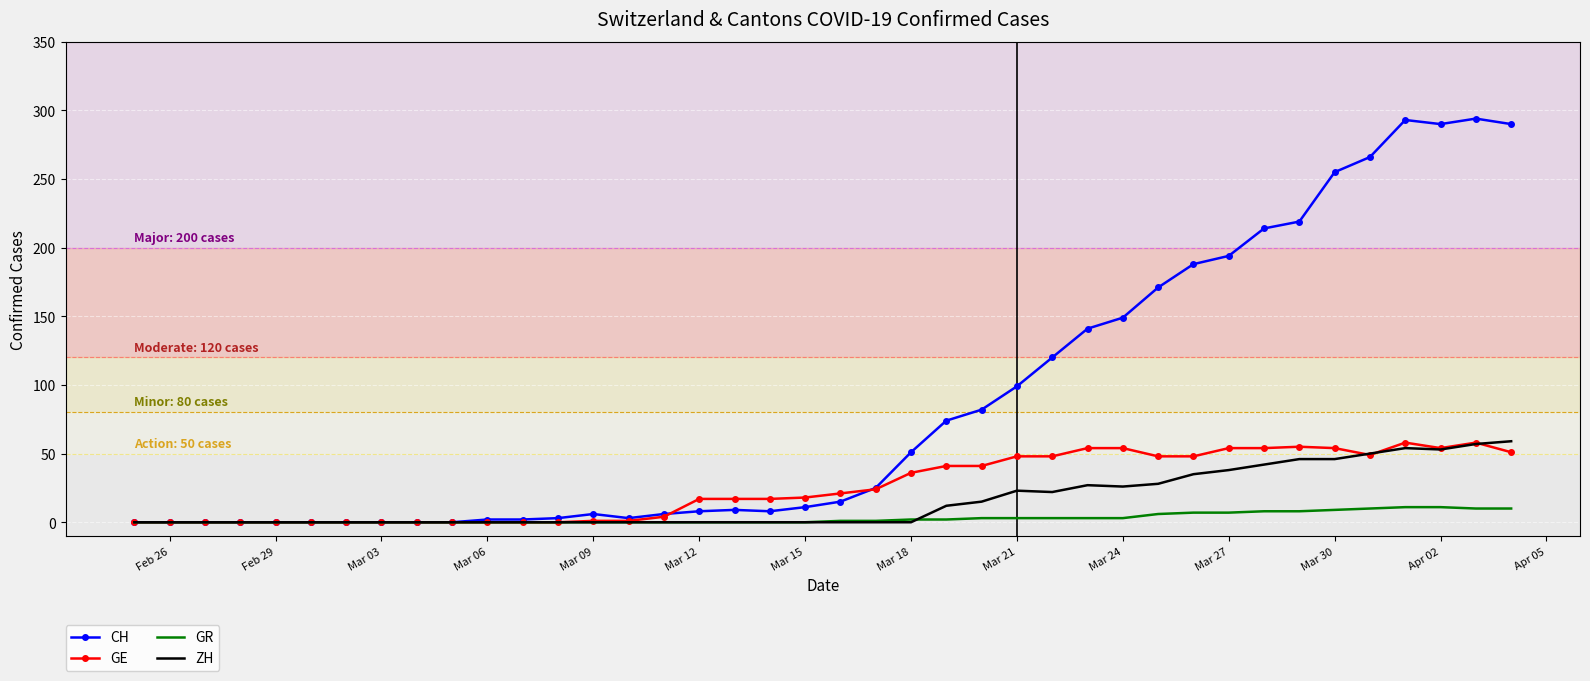

Which series has the largest total across all categories?

CH